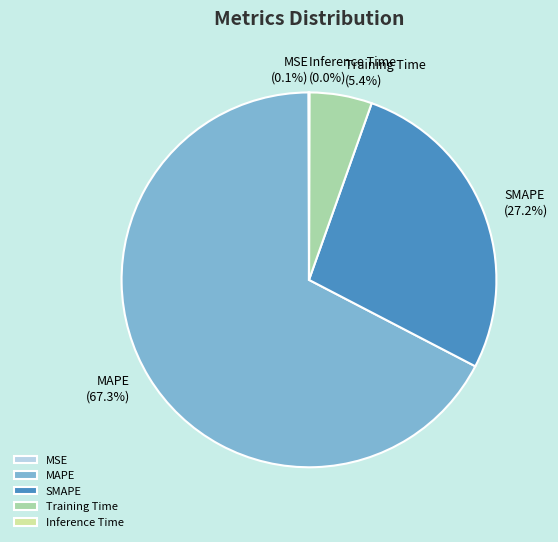

What percentage is the SMAPE slice, to the nearest percent?

27%